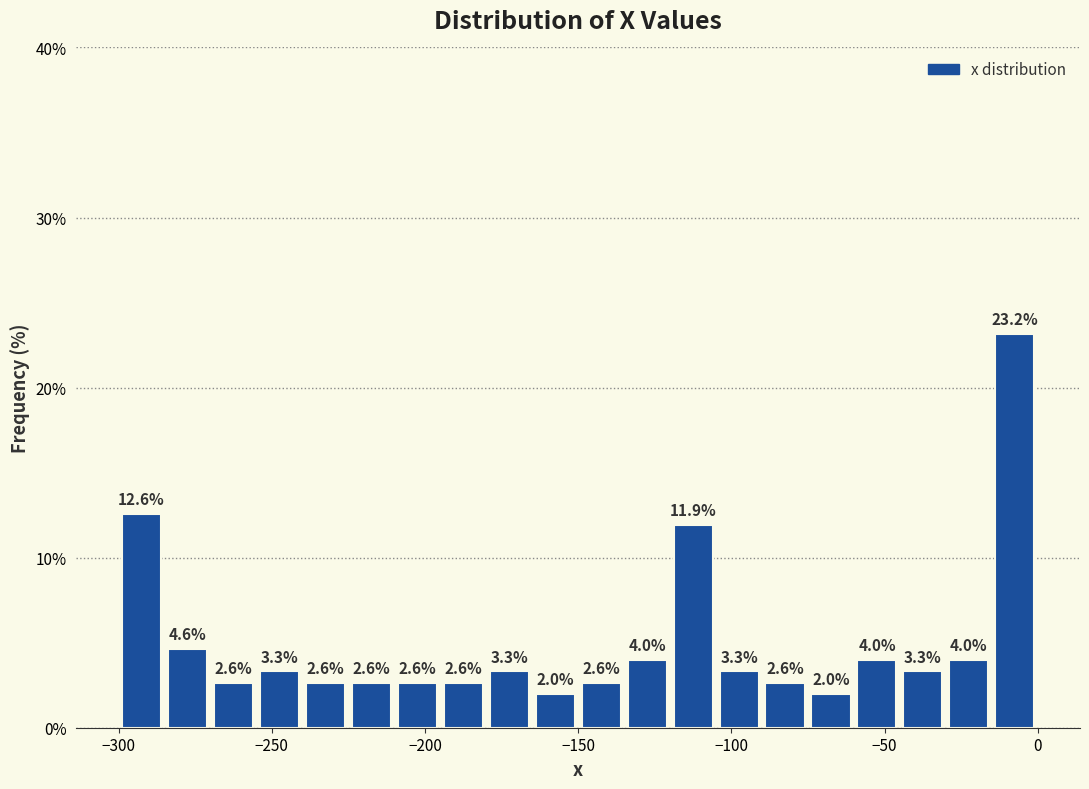

Around what value on the x-axis is the tallest bar? Give the approximate position of its centre, as read against the axis.

-5